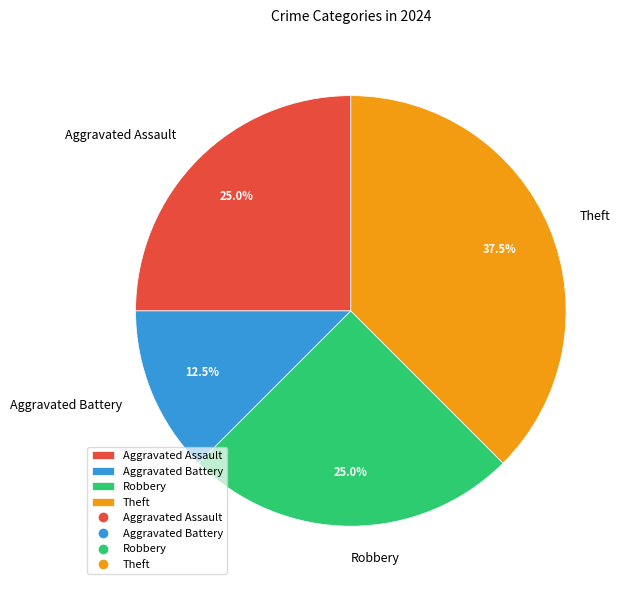

True or false: Aggravated Battery accounts for 18% of the total.

False